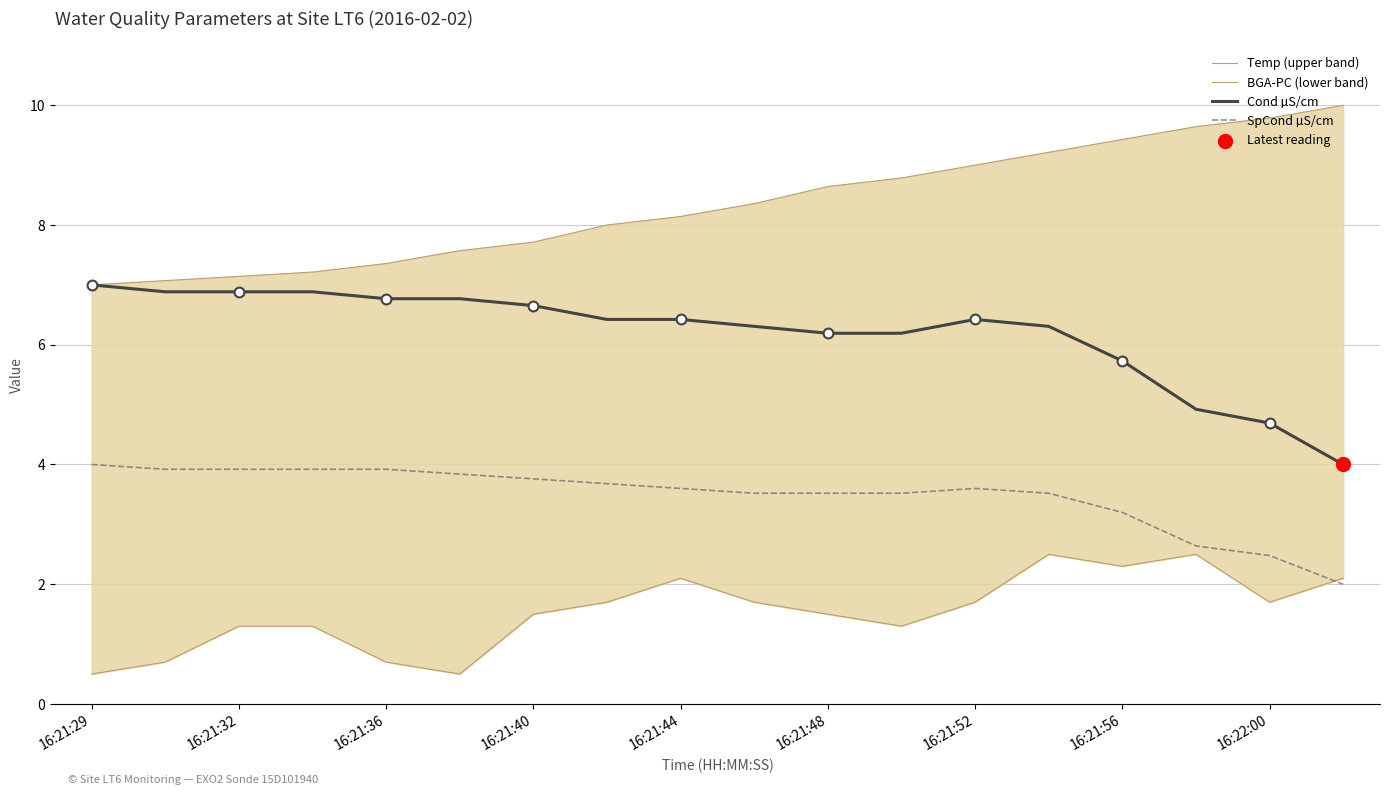

At how many categories does at least one series exceed 8?

10